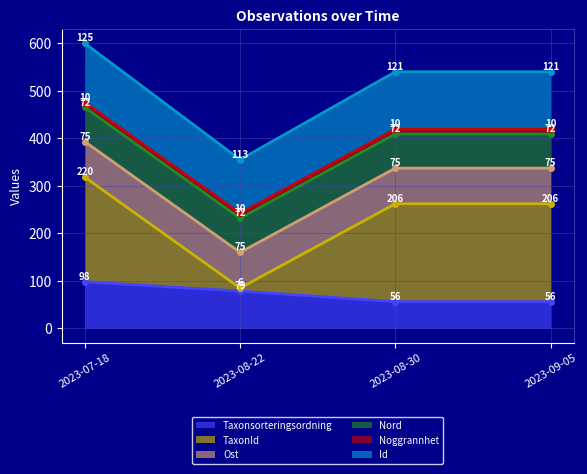

At which label does TaxonId reach its minimum?

2023-08-22